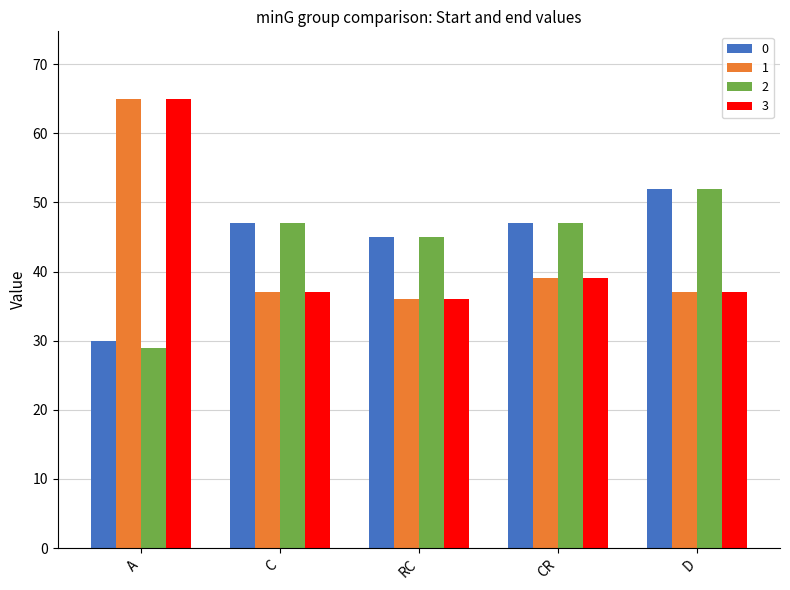

Read the 1 value at A.

65